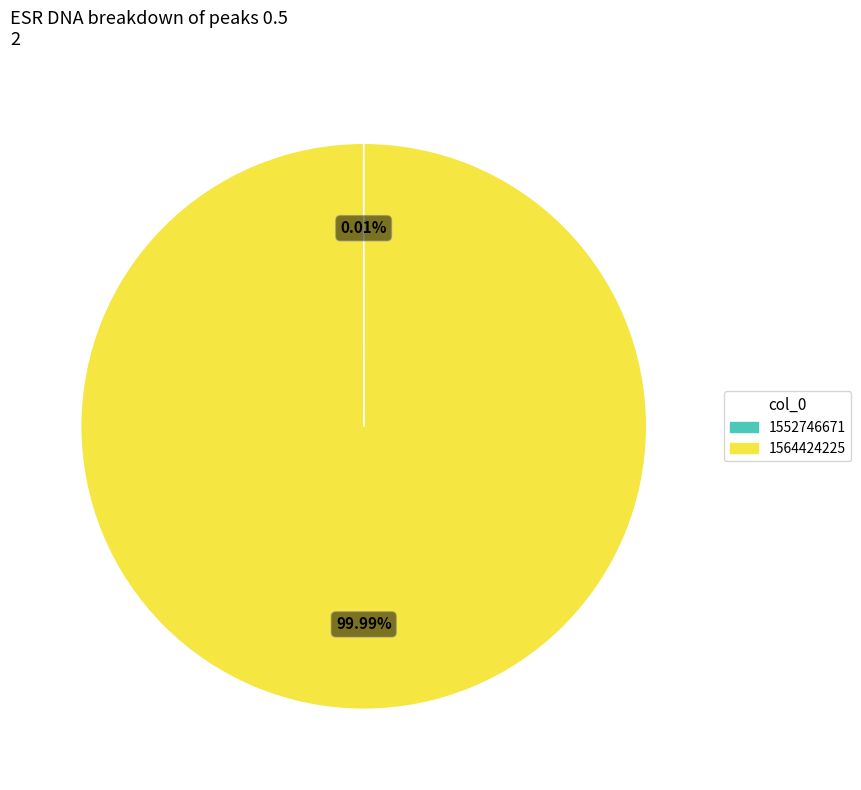

Which slice represents more than half of the pie?

1564424225